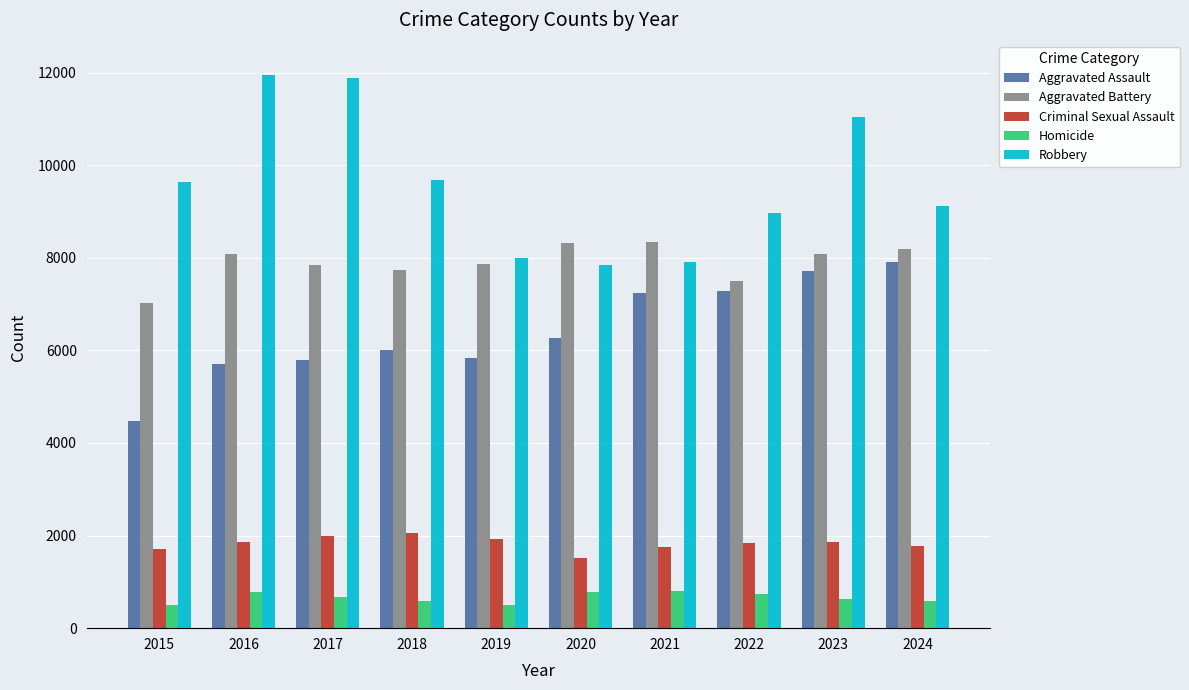

Does the chart contain stacked bars?

No